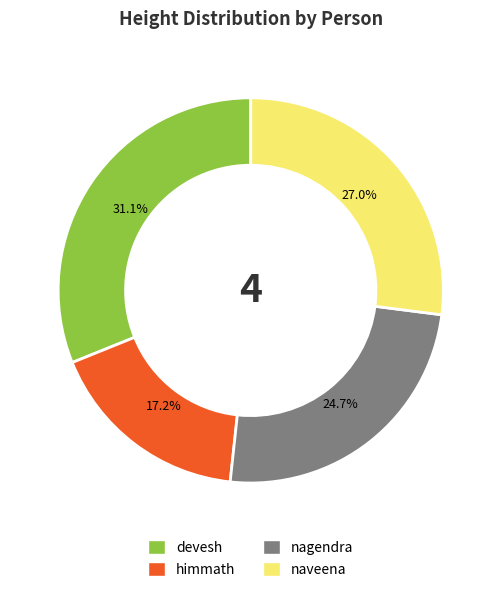

Approximately how many times larger is the value at himmath compared to devesh?

0.6